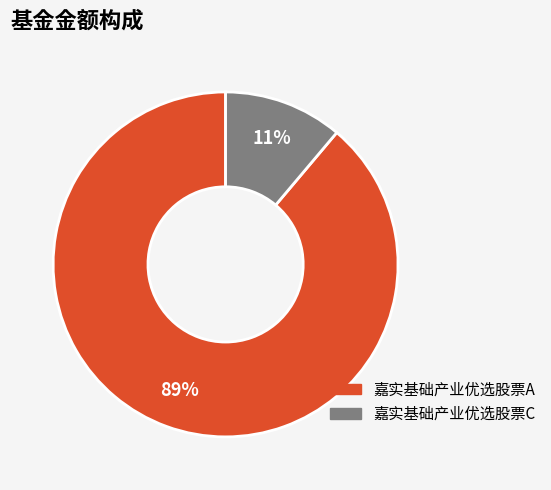

The 嘉实基础产业优选股票C slice represents 11% of the pie. True or false?

True